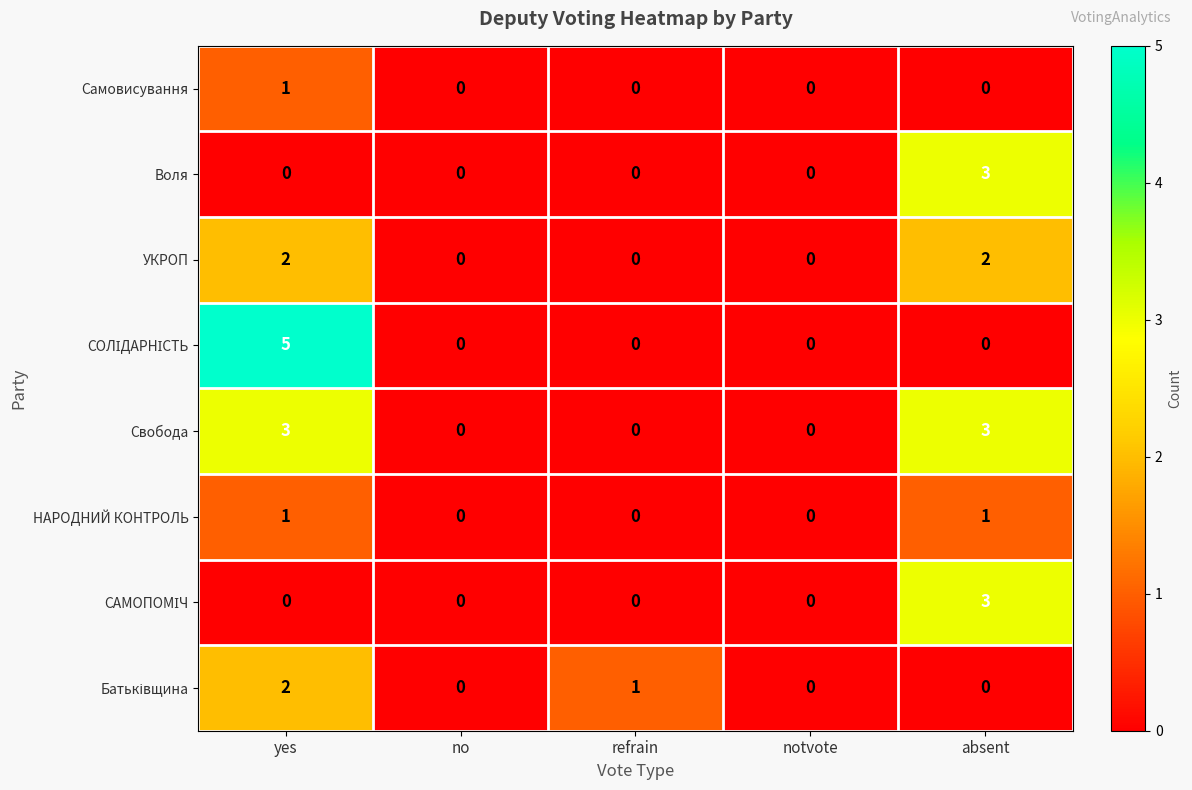

How many series are shown in this chart?

8